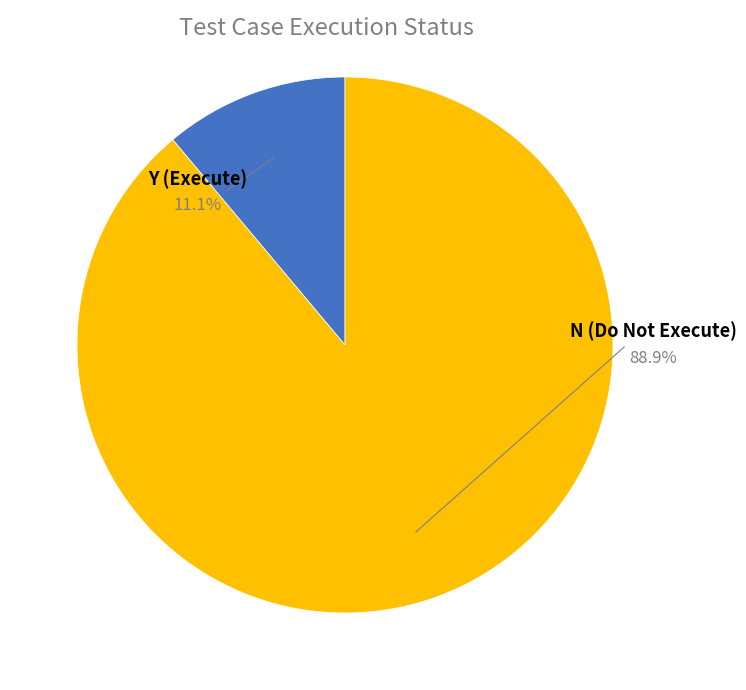

Count the number of slices in the pie.

2